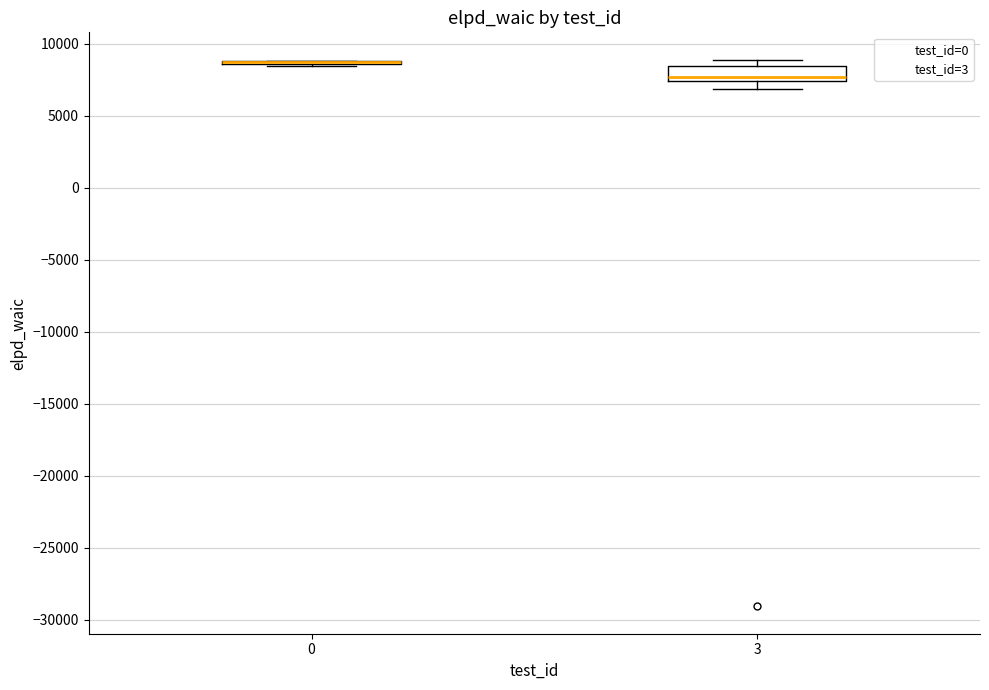

Reading left to right, read every box against the y-axis: the position of its median line, the range the box covers, and the ends of its whiskers. The values are not printed on the chart, so give them approximately, as read against the axis.

0: box collapsed to a line at 9000, whiskers 8500 to 9000
3: median 7500 (just above the box's lower edge), box 7500 to 8500, whiskers 7000 to 9000